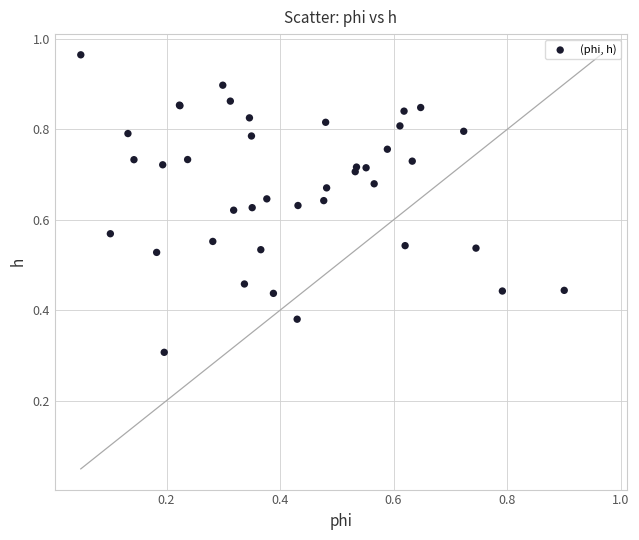

What Y value in the scatter plot is closest to 0?

0.3